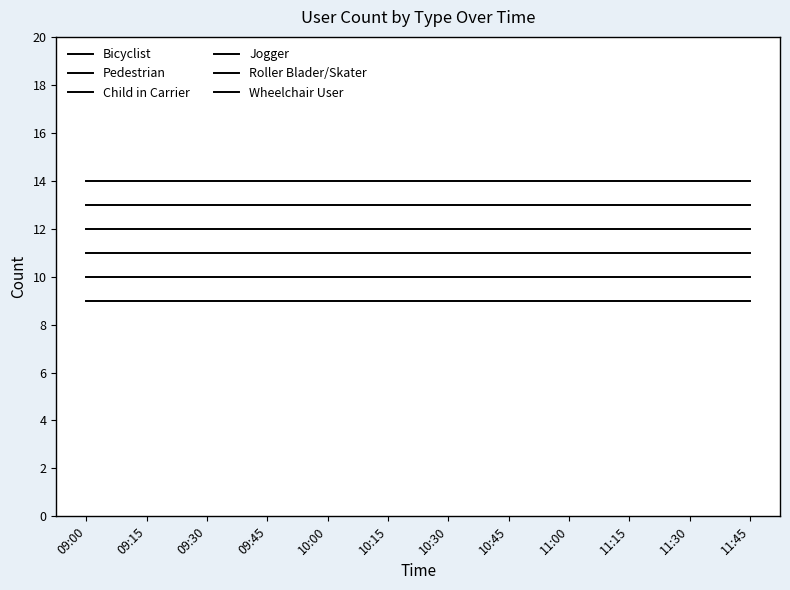

Does the chart display data point markers on the line(s)?

No